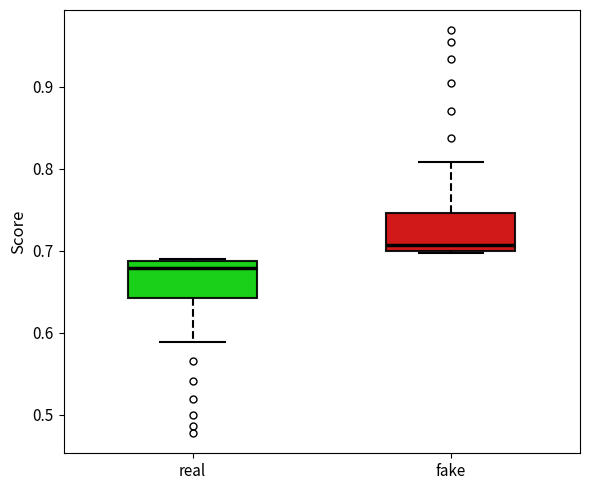

Reading left to right, transcribe this box plot: for each box, give where its median line is, the range the box spans, and where its two whiskers end, as read against the y-axis. The values are not printed on the chart, so give them approximately, as read against the axis.

real: median 0.68, box 0.64 to 0.69, whiskers 0.59 to 0.69
fake: median 0.71, box 0.70 to 0.75, whiskers 0.70 to 0.81